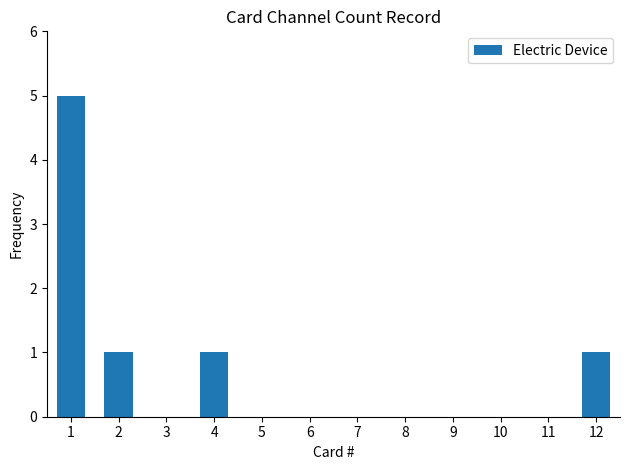

Reading right to left, transcribe all the data shown in this chart.

1	0	0	0	0	0	0	0	1	0	1	5